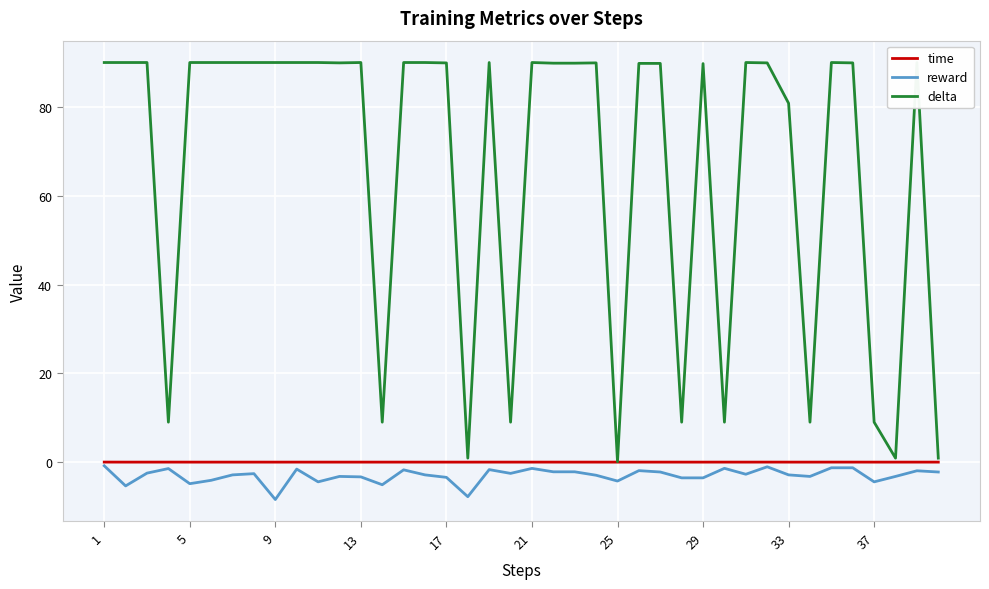

How many data points in delta are above 89?

28